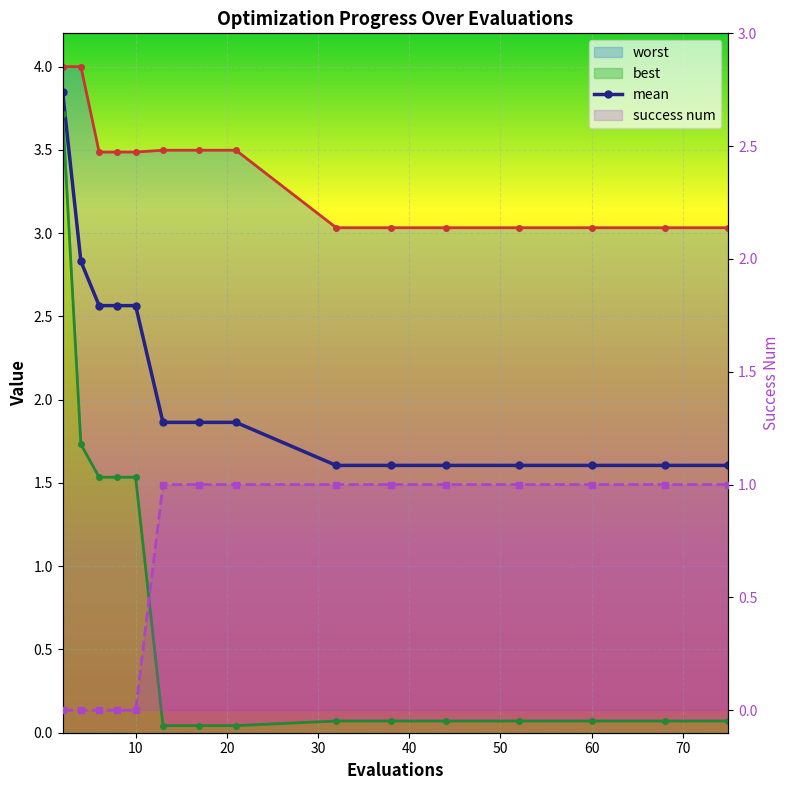

What is the difference between the highest and lowest values at 38?

3.0